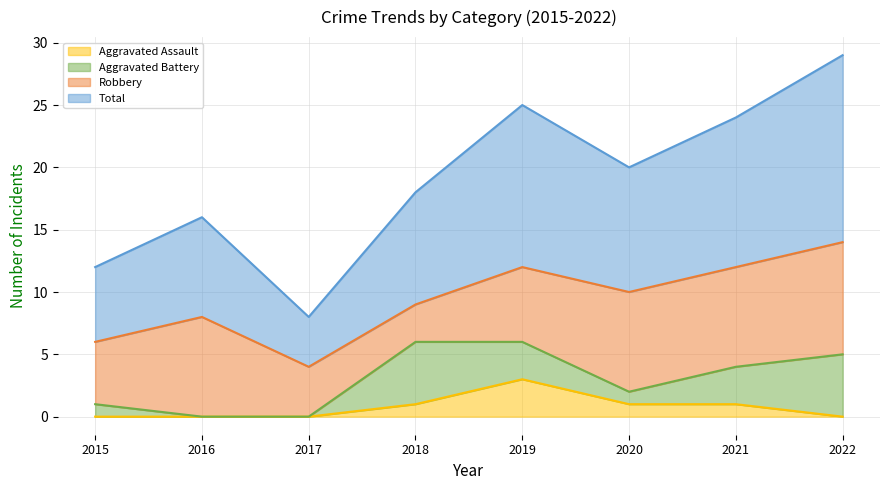

What is the sum of all Total values?

152